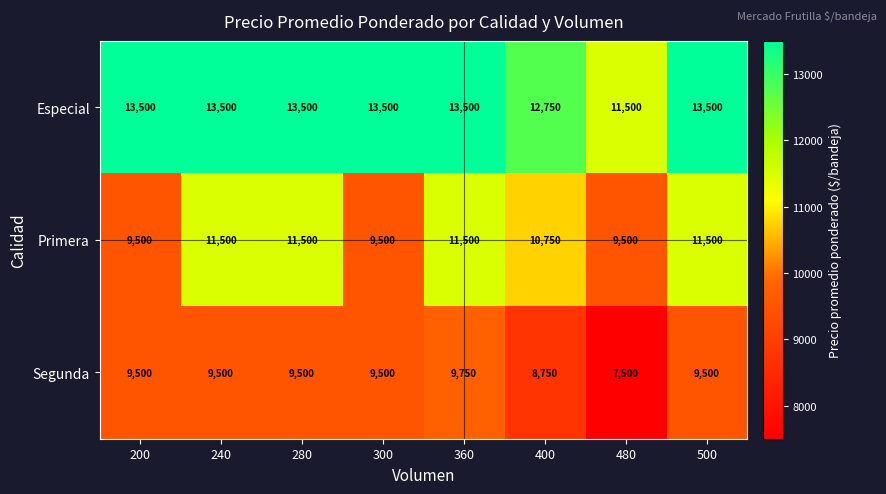

Which series changed the most between 280 and 360?

Segunda